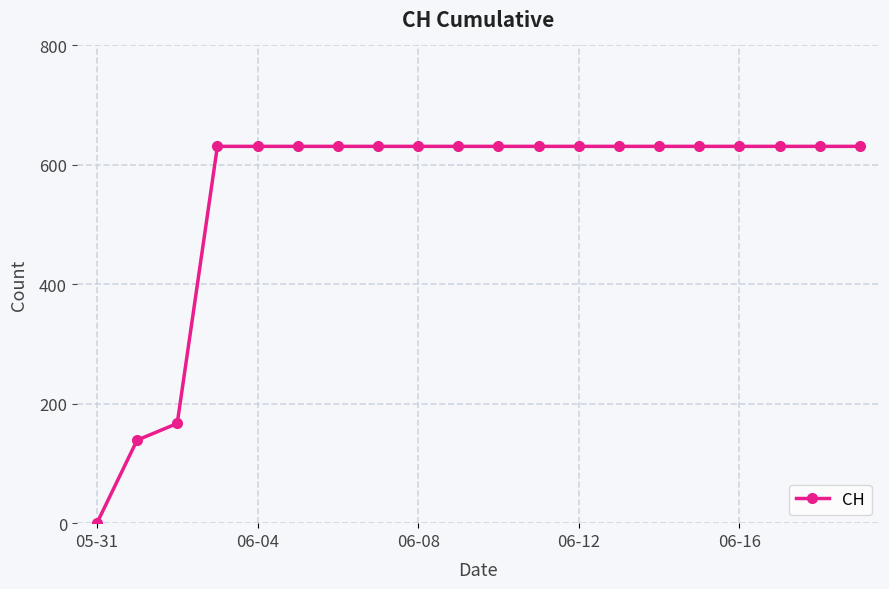

What is the average value?

552